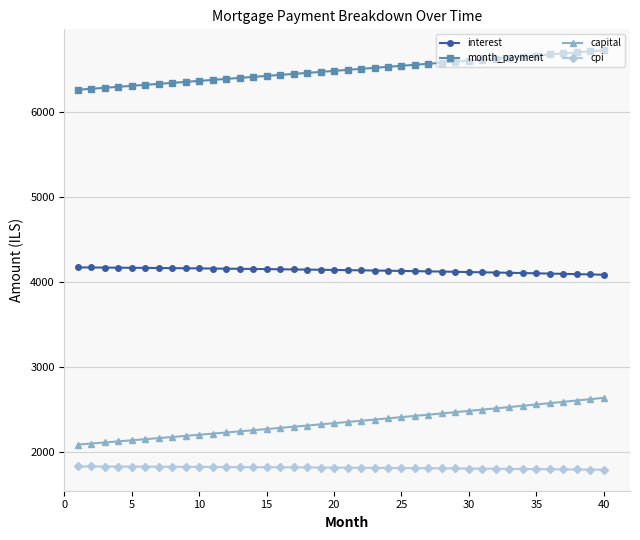

What is the smallest value displayed?

1794.0